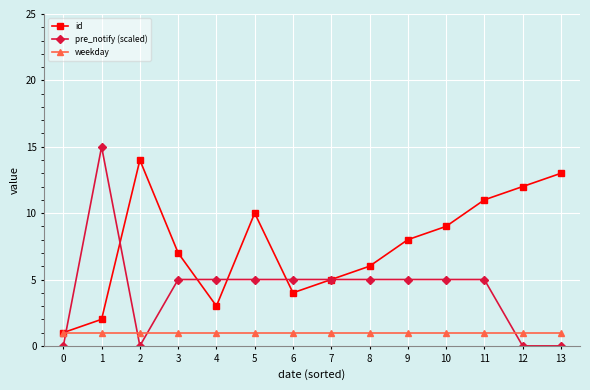

Is this an area chart (filled region under the line)?

No